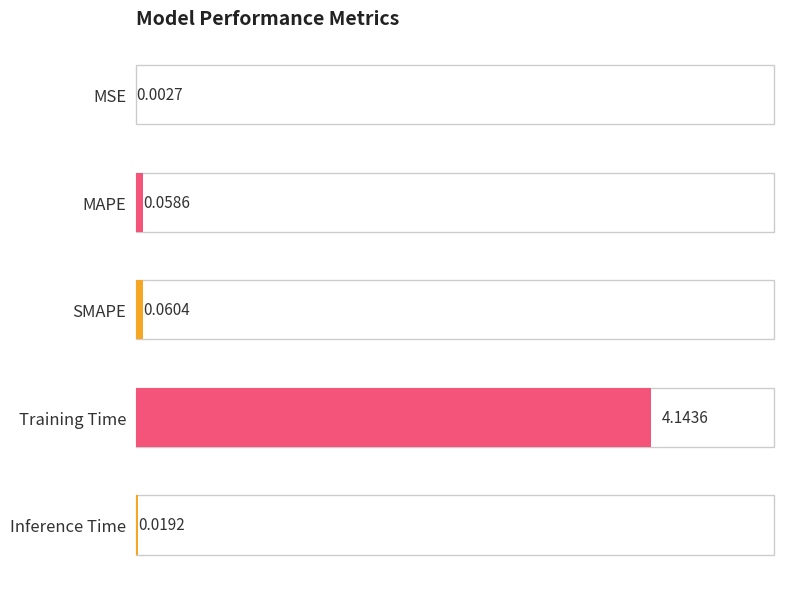

Which has a higher value, SMAPE or MSE?

SMAPE